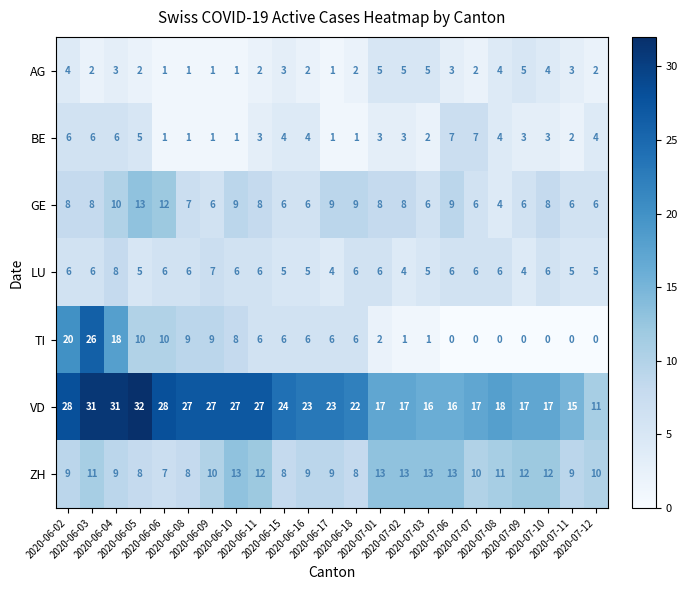

What is the difference between the second highest and minimum values in the AG series?

4